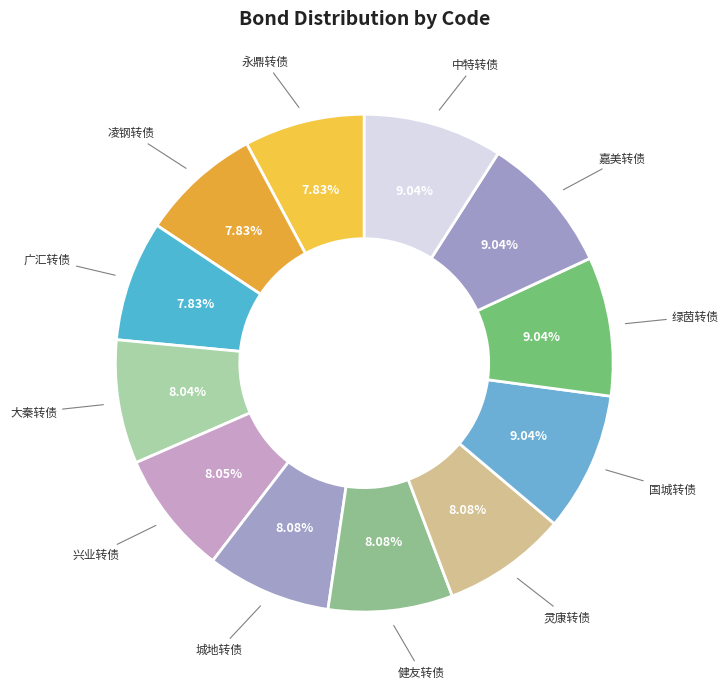

Count the number of slices in the pie.

12